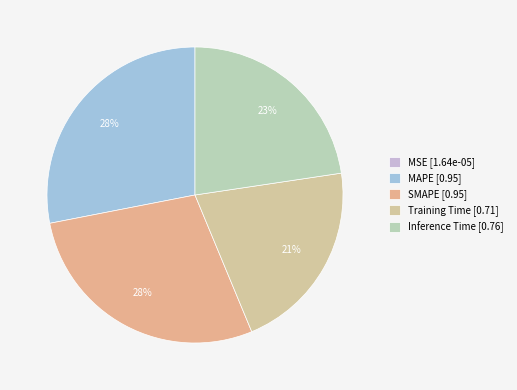

To the nearest percent, what is the average slice percentage?

20%